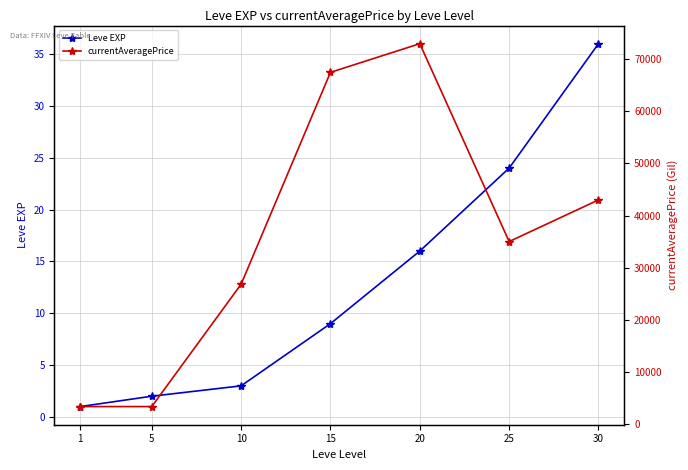

What is the sum of the currentAveragePrice values at 5 and 10?

30114